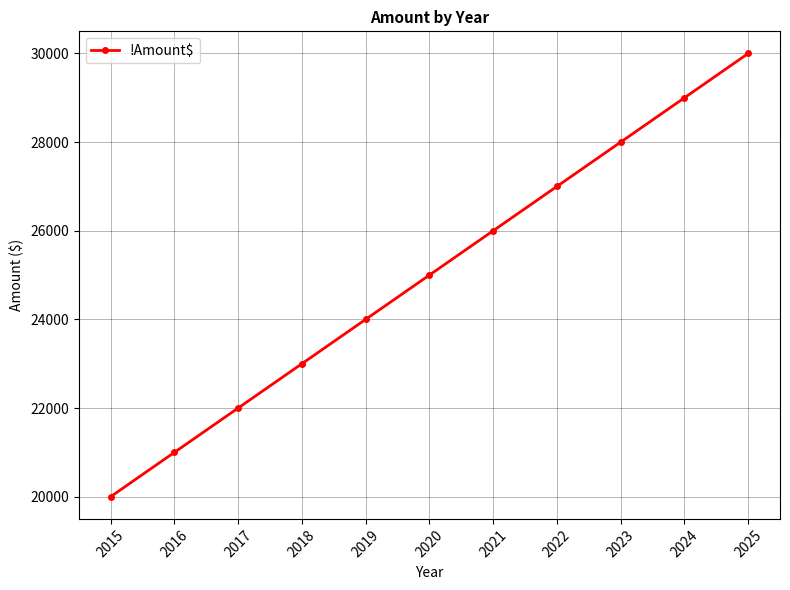

How many values are below 25000?

5